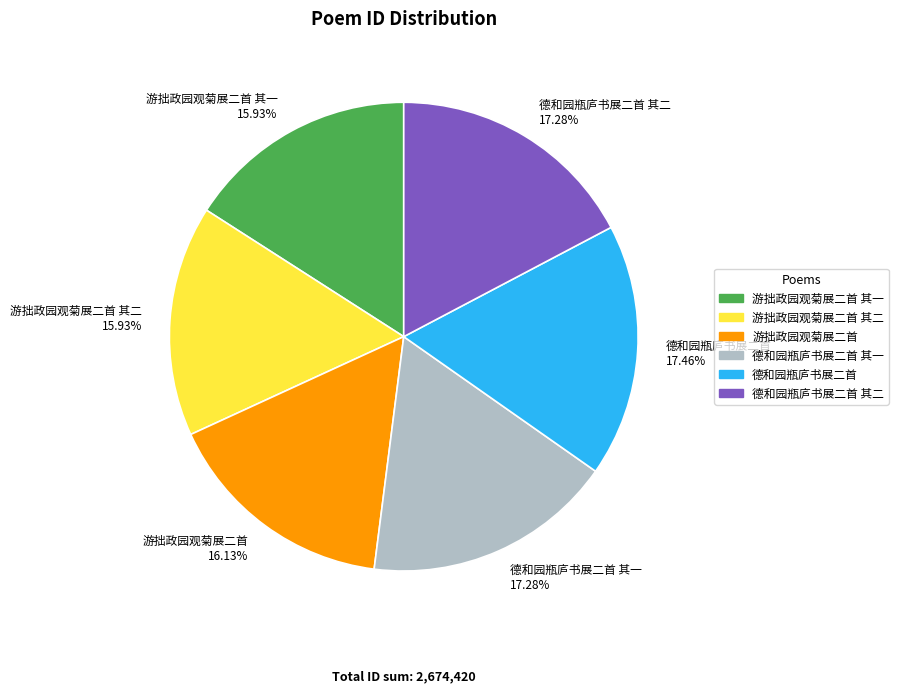

Approximately how many times larger is the value at 游拙政园观菊展二首 compared to 德和园瓶庐书展二首?

0.9